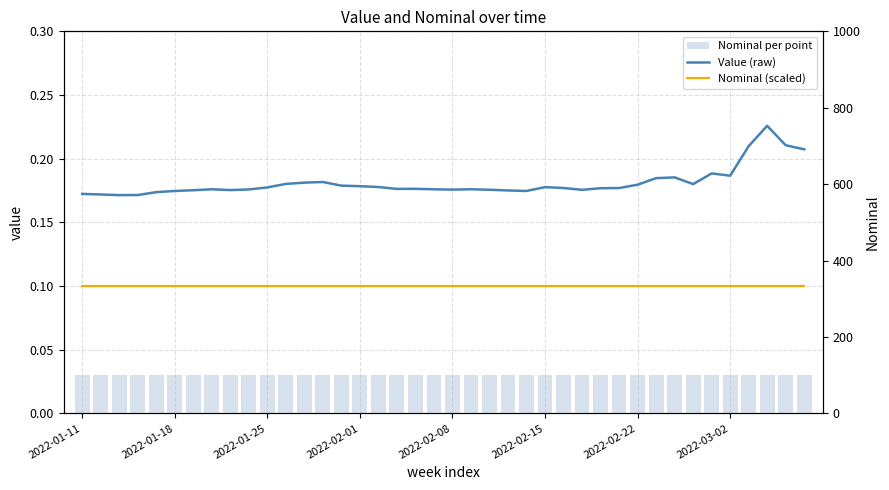

Is the value of Nominal (scaled) at 34 greater than the value of Value (raw) at 16?

No